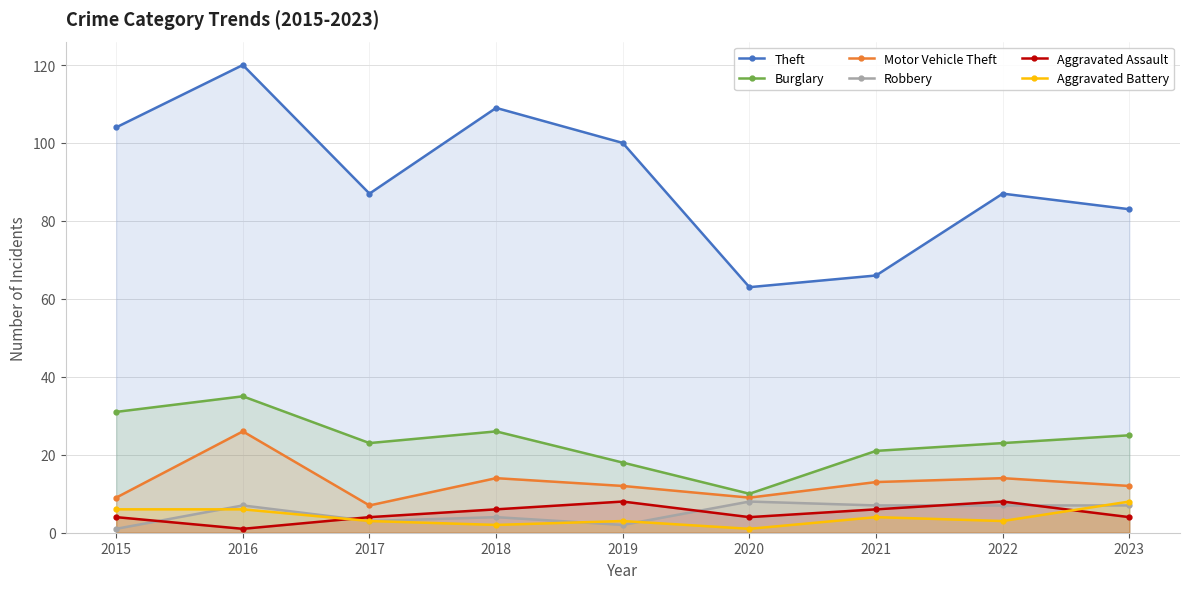

Is the value of Aggravated Assault at 2023 greater than the value of Burglary at 2021?

No